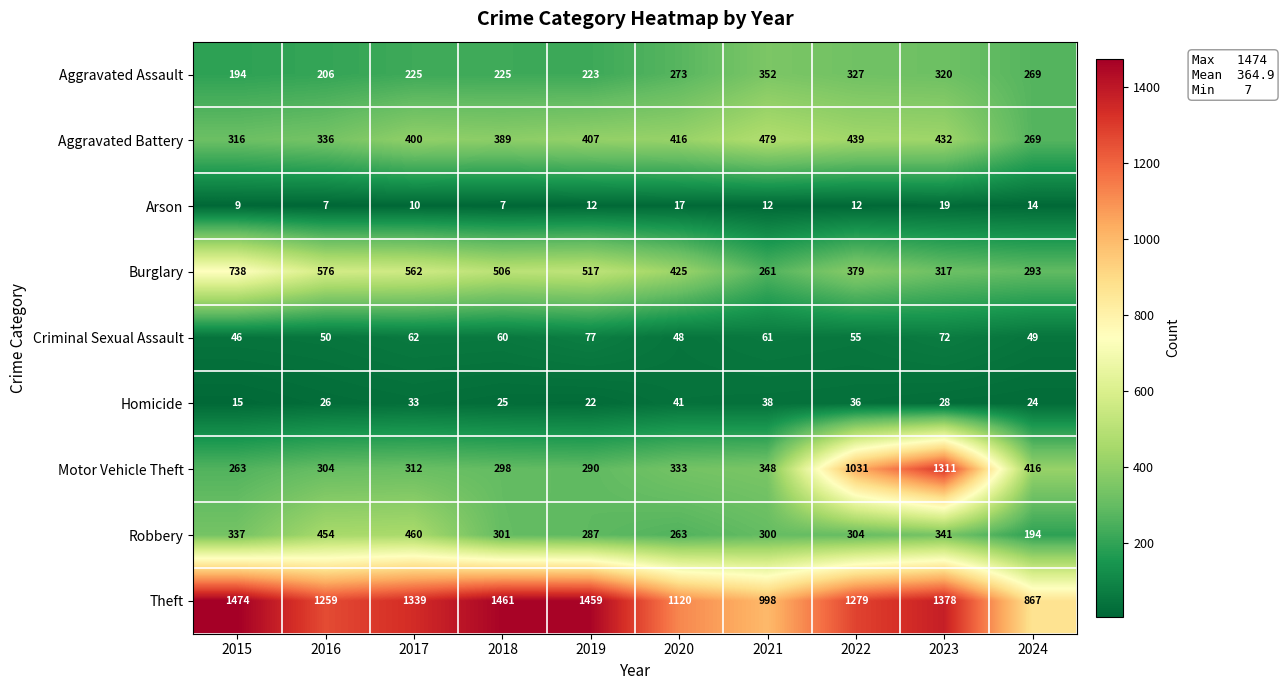

What is the smallest value displayed?

7